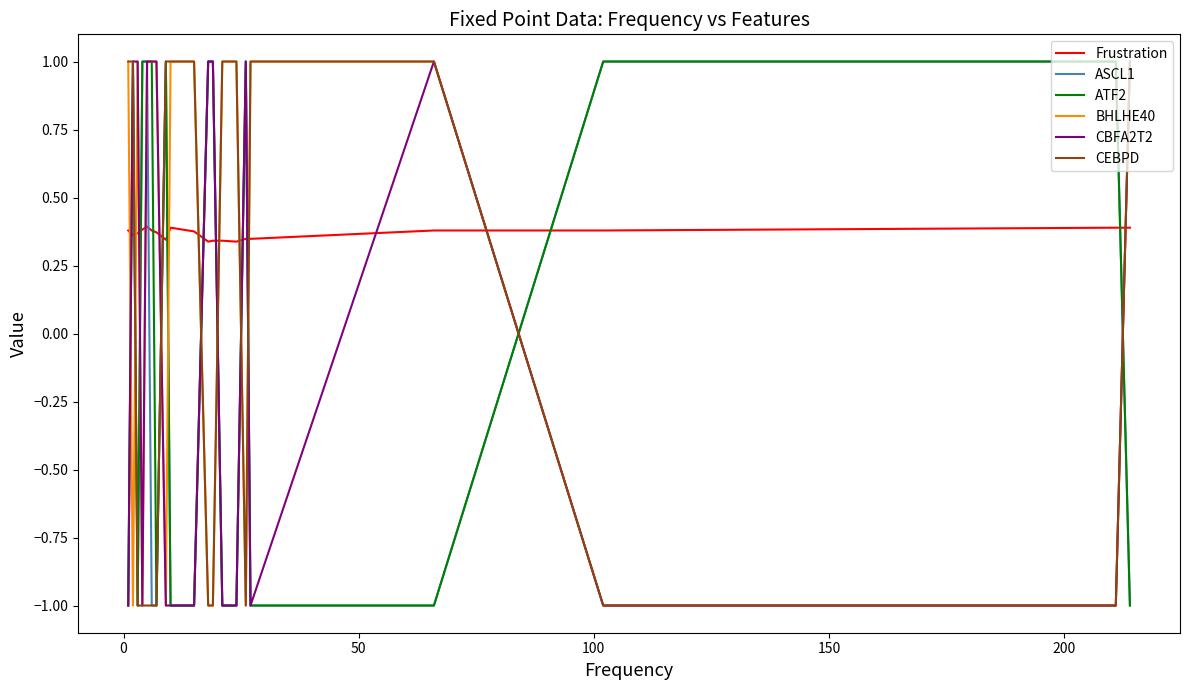

Which series has the largest total across all categories?

Frustration